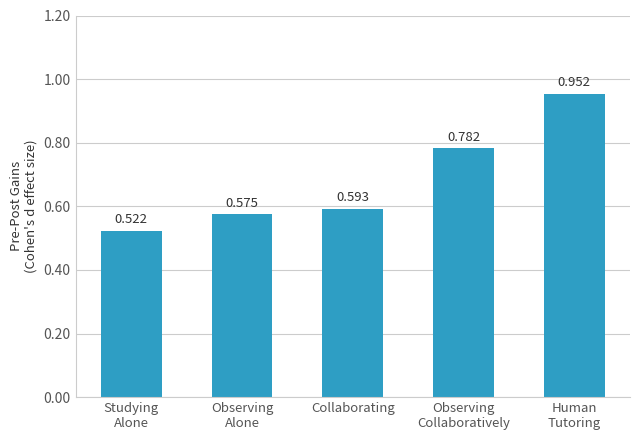

What is the label of the 4th bar from the right?

Observing
Alone